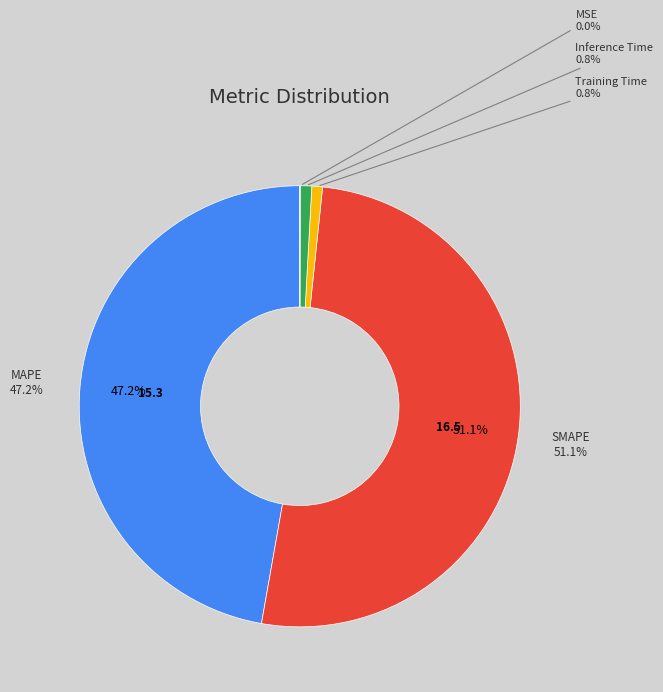

To the nearest percent, what is the average slice percentage?

20%